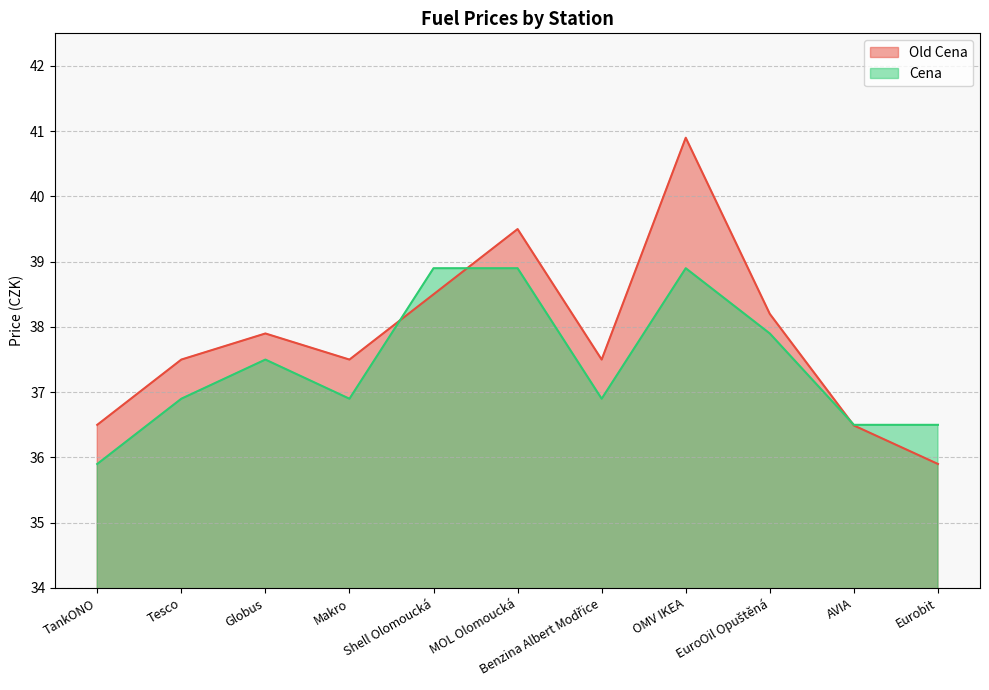

At which category is the sum across all series the highest?

OMV IKEA